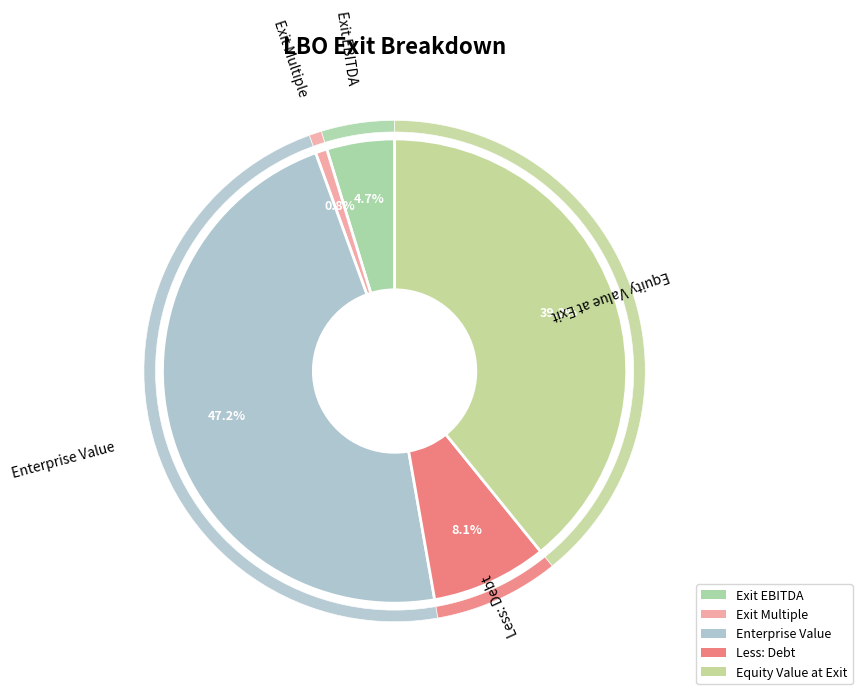

To the nearest percent, what portion does Less: Debt represent?

8%